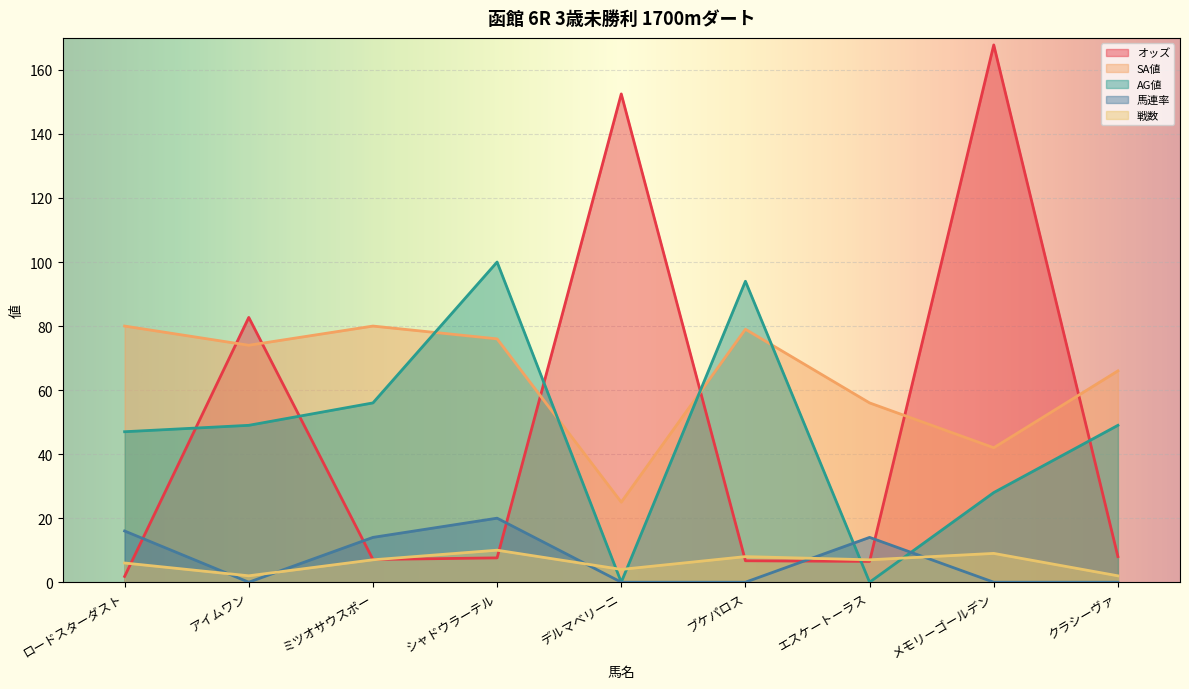

At which category is the sum across all series the highest?

メモリーゴールデン